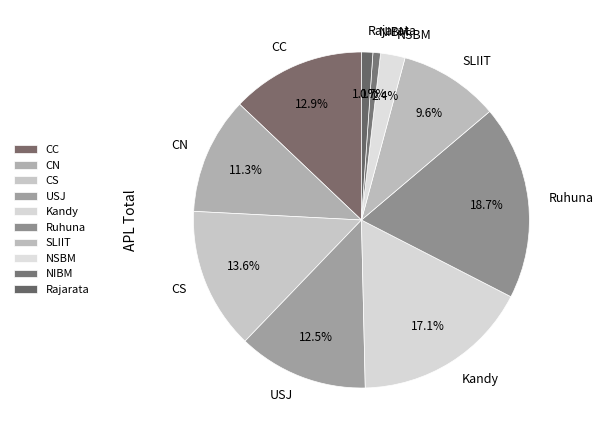

Approximately how many times larger is the value at Ruhuna compared to CS?

1.4